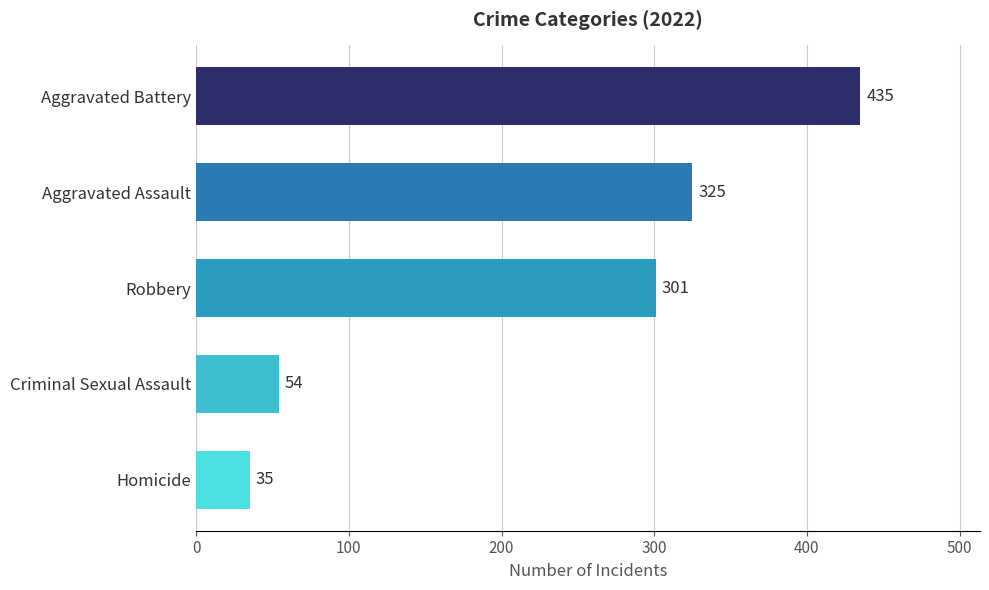

What is the difference between the values at Aggravated Assault and Criminal Sexual Assault?

271